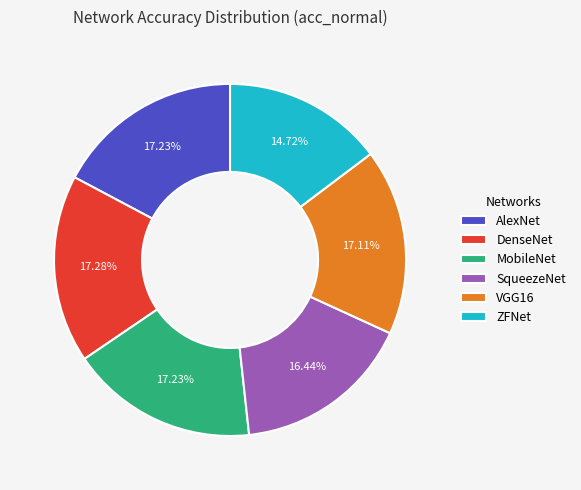

True or false: VGG16 accounts for 32% of the total.

False